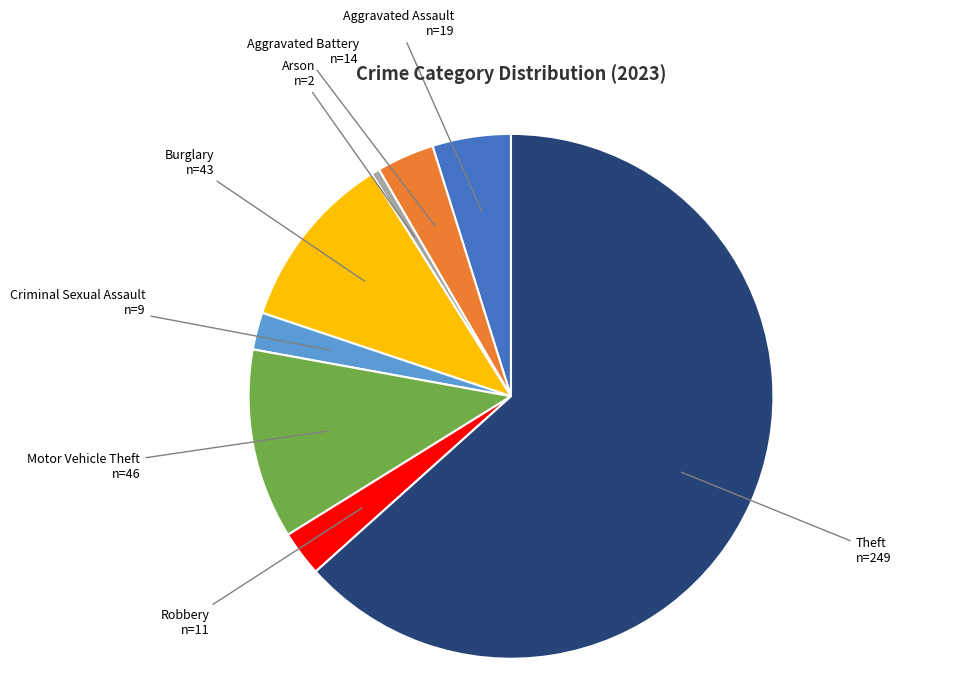

Which slice is the largest?

Theft